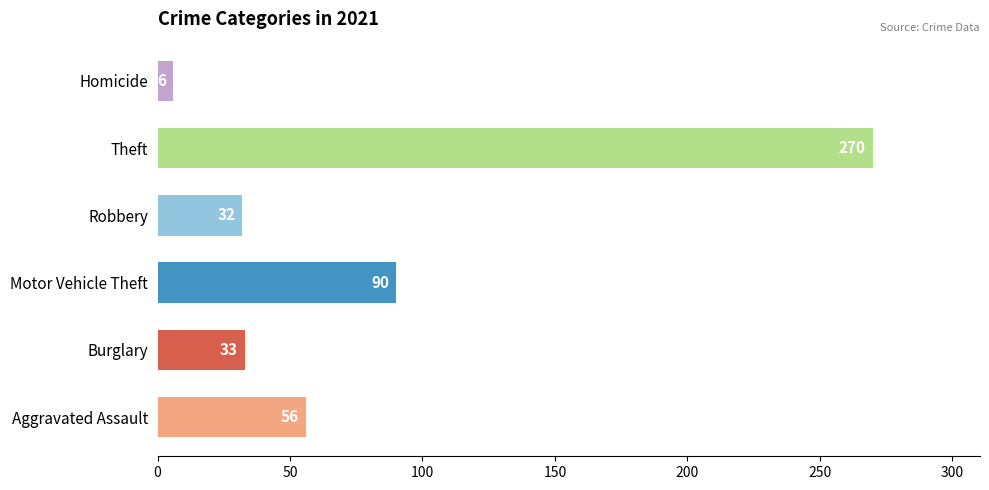

What value does the Robbery series have at 2021, to the nearest 5?

30